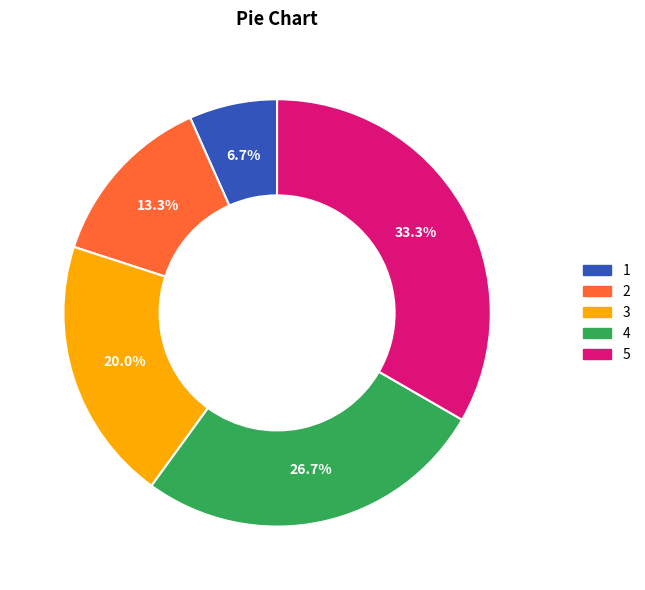

To the nearest percent, what is the combined percentage of 3 and 2?

33%